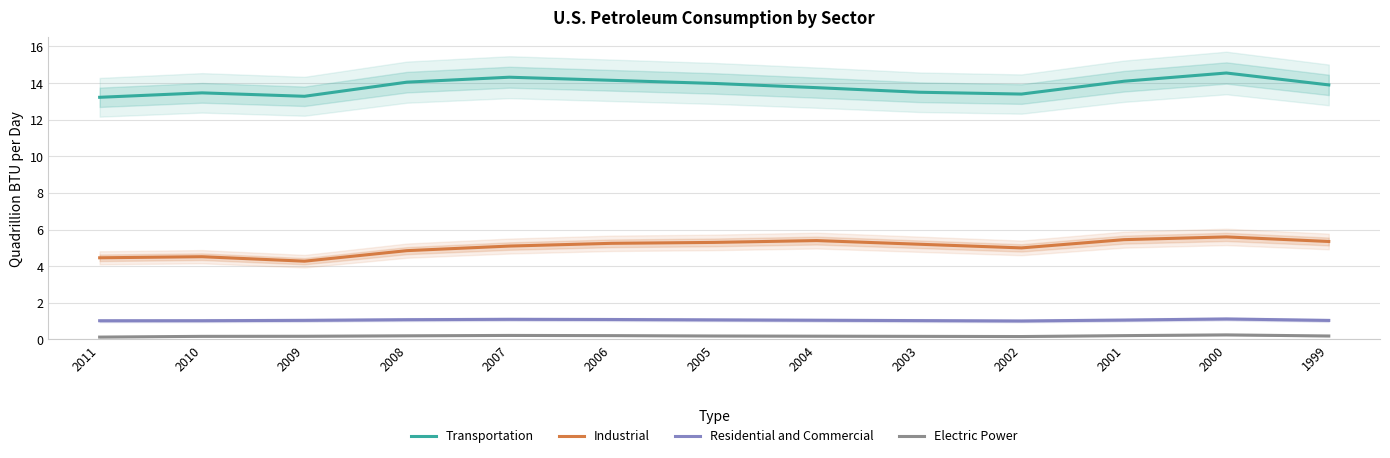

True or false: Transportation and Industrial cross at least once.

False